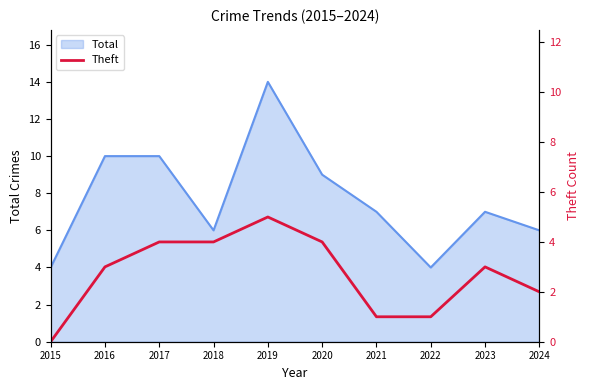

How many points are higher than both their immediate neighbors (excluding endpoints)?

2